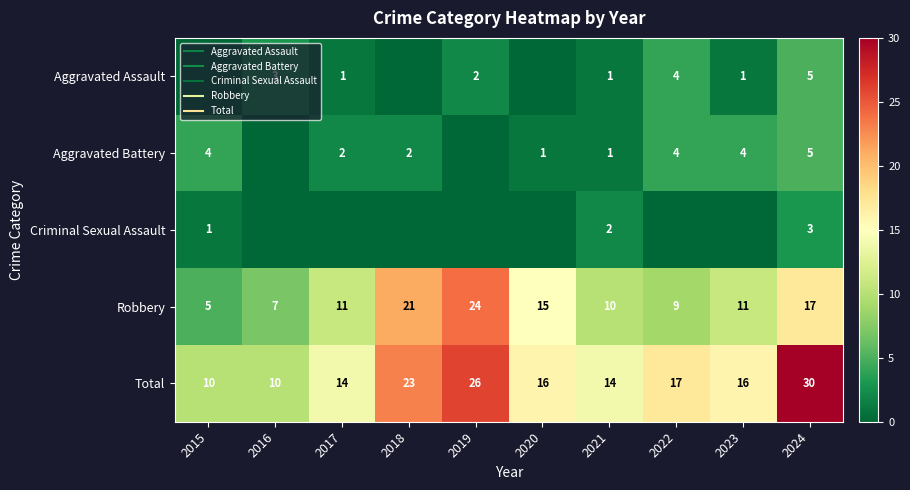

How many Criminal Sexual Assault values are between 0 and 1?

8